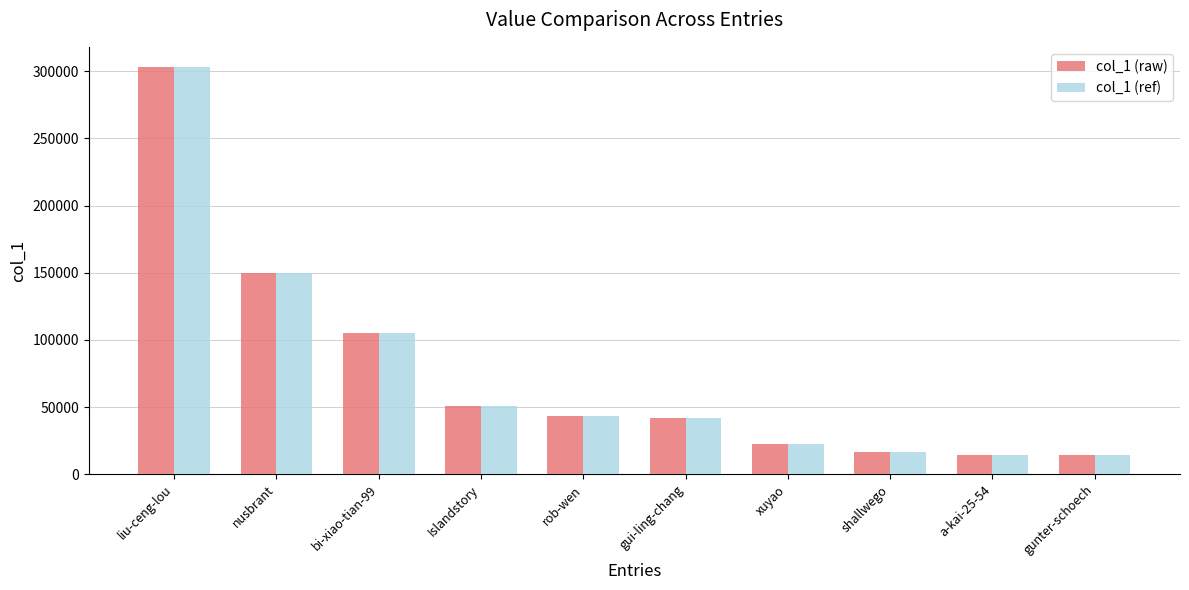

At which category is the sum across all series the highest?

liu-ceng-lou